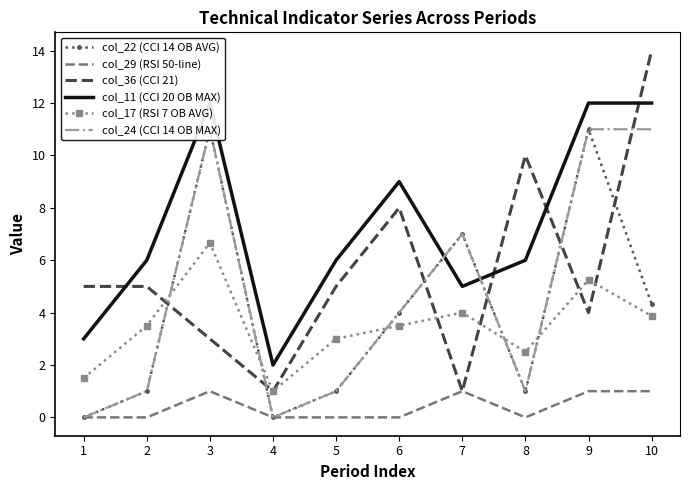

What is the value of the col_22 (CCI 14 OB AVG) point at the 3rd from the left?

11.0